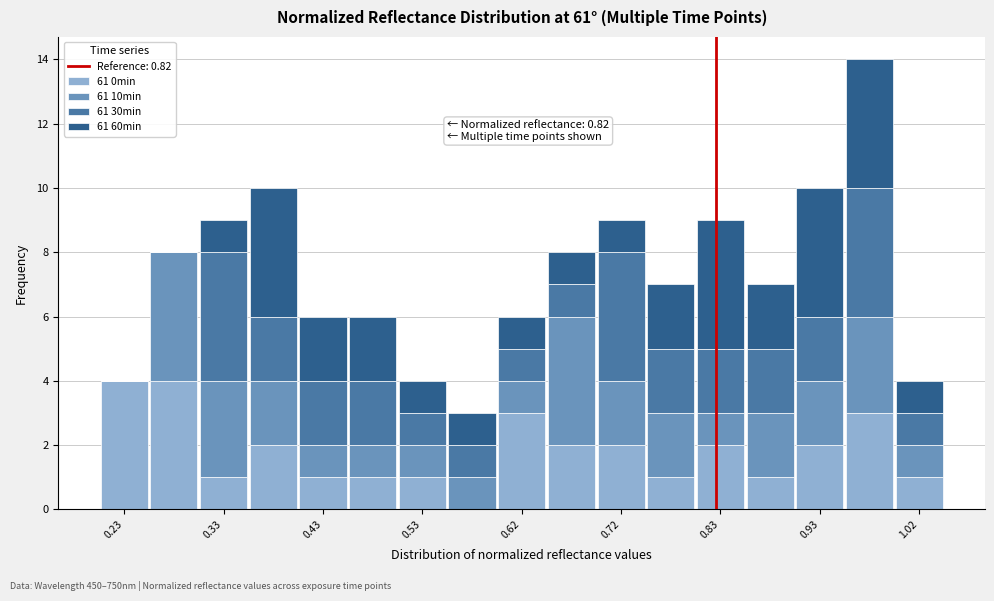

Which range on the x-axis has the tallest stacked bar (by total height)?

0.95 to 1.00